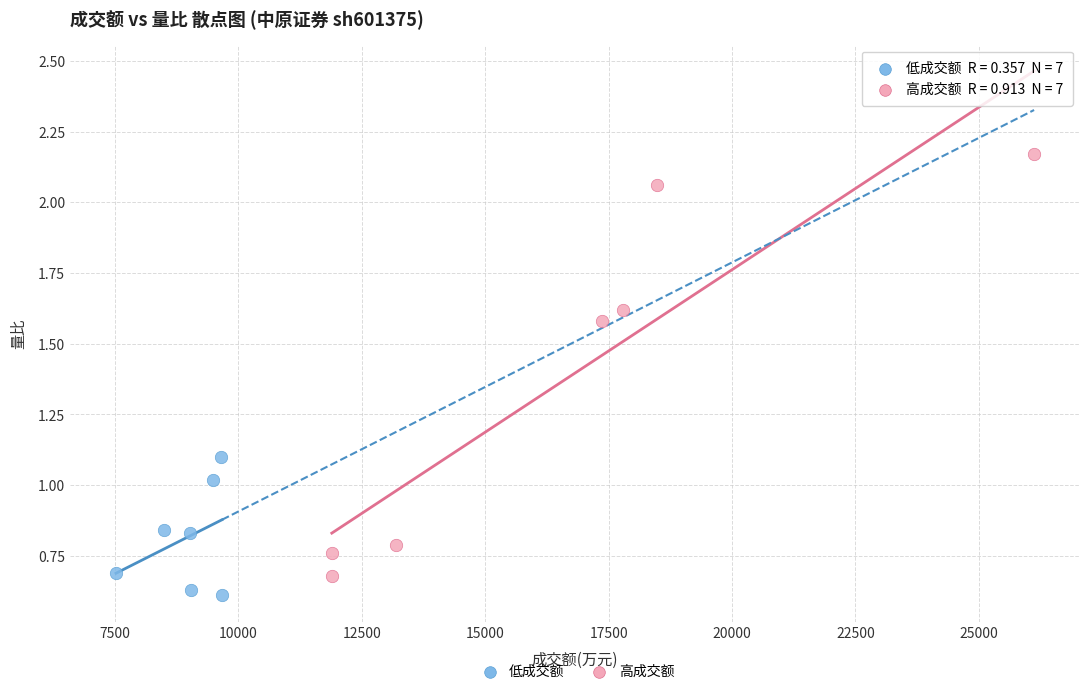

Which series has the largest Y range (max minus min)?

高成交额